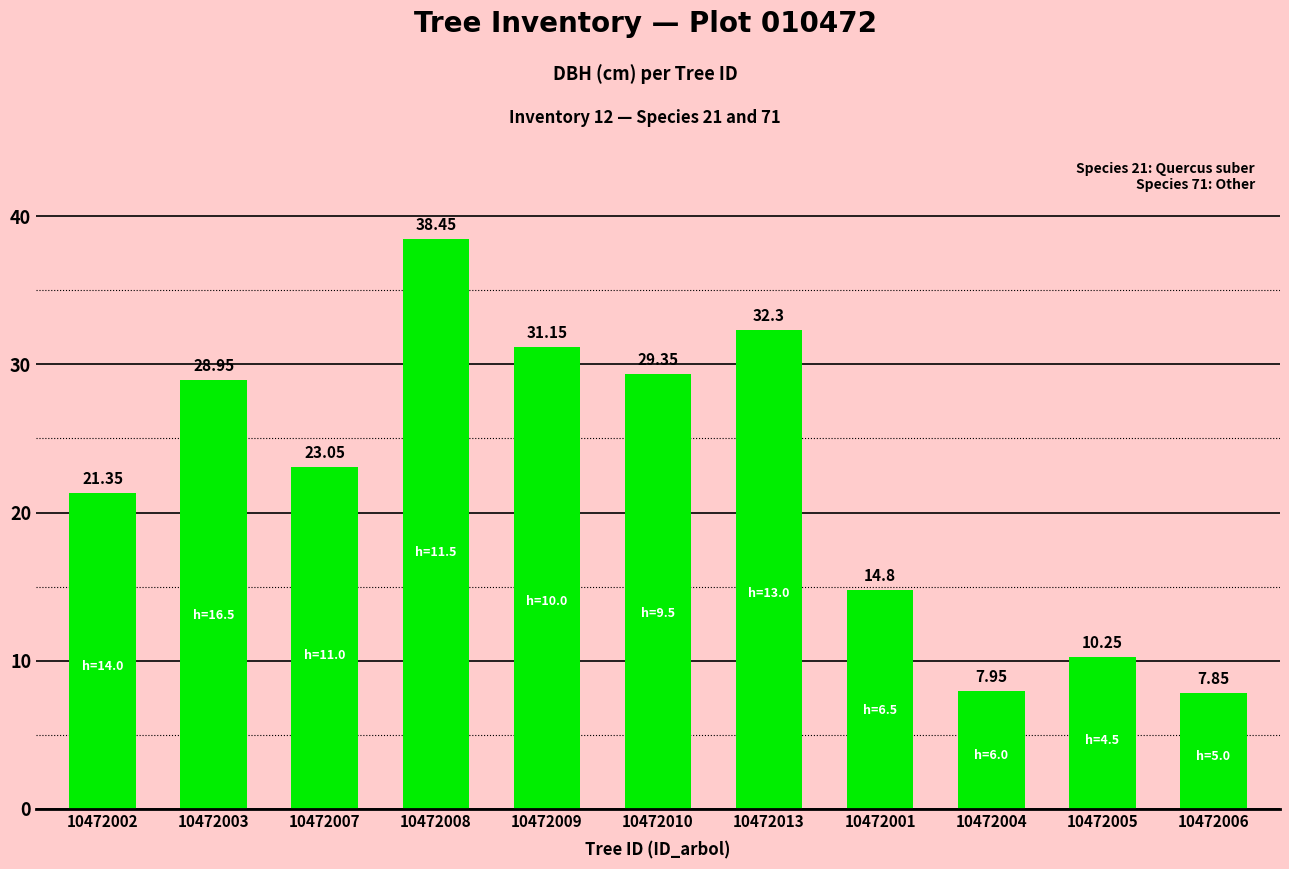

What is the difference between the maximum and minimum values?

30.6